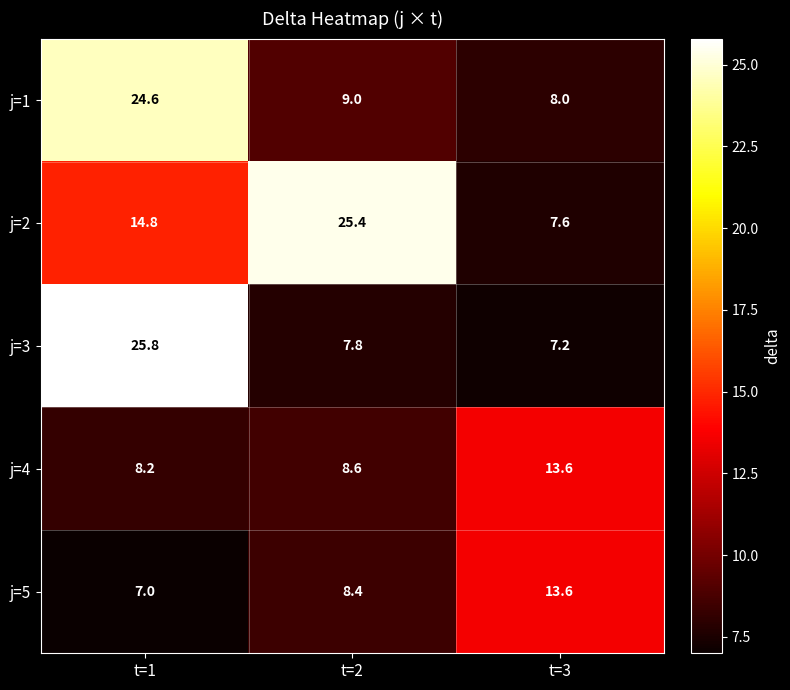

What is the minimum value shown in the chart?

7.0